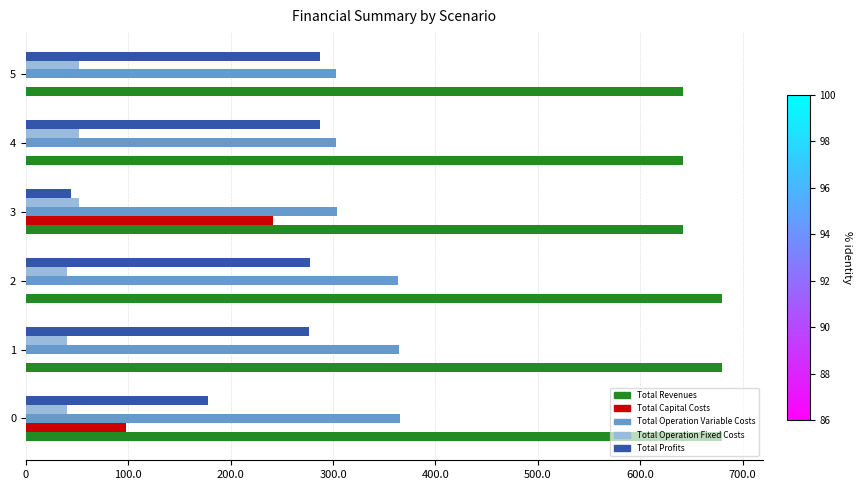

The value of Total Revenues at 3 is 1049.8. True or false?

False